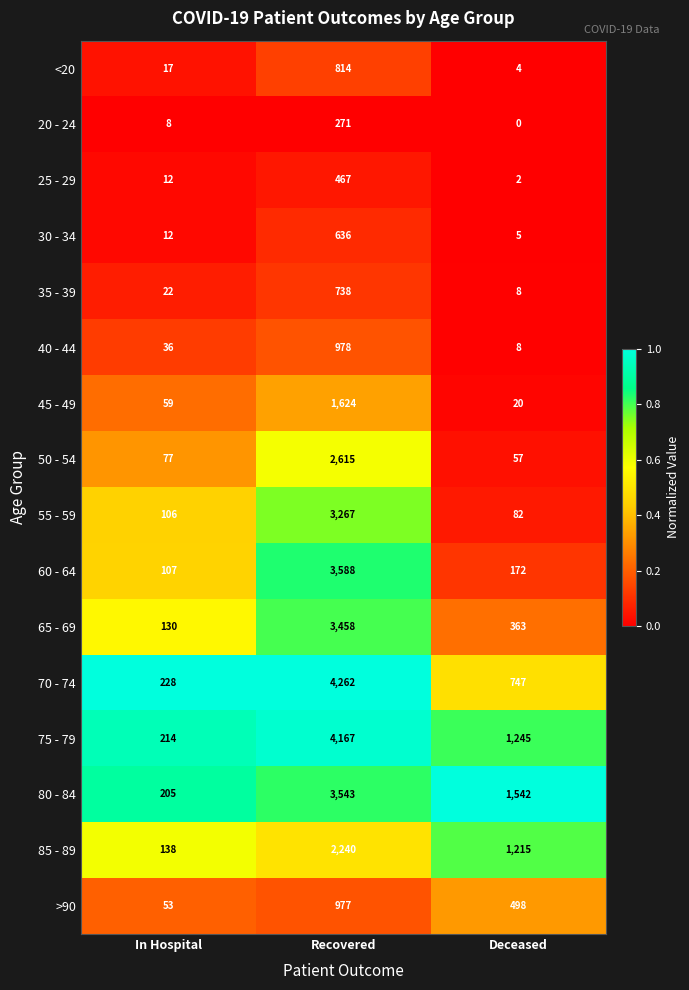

The 70 - 74 series shows 407 at In Hospital. True or false?

False